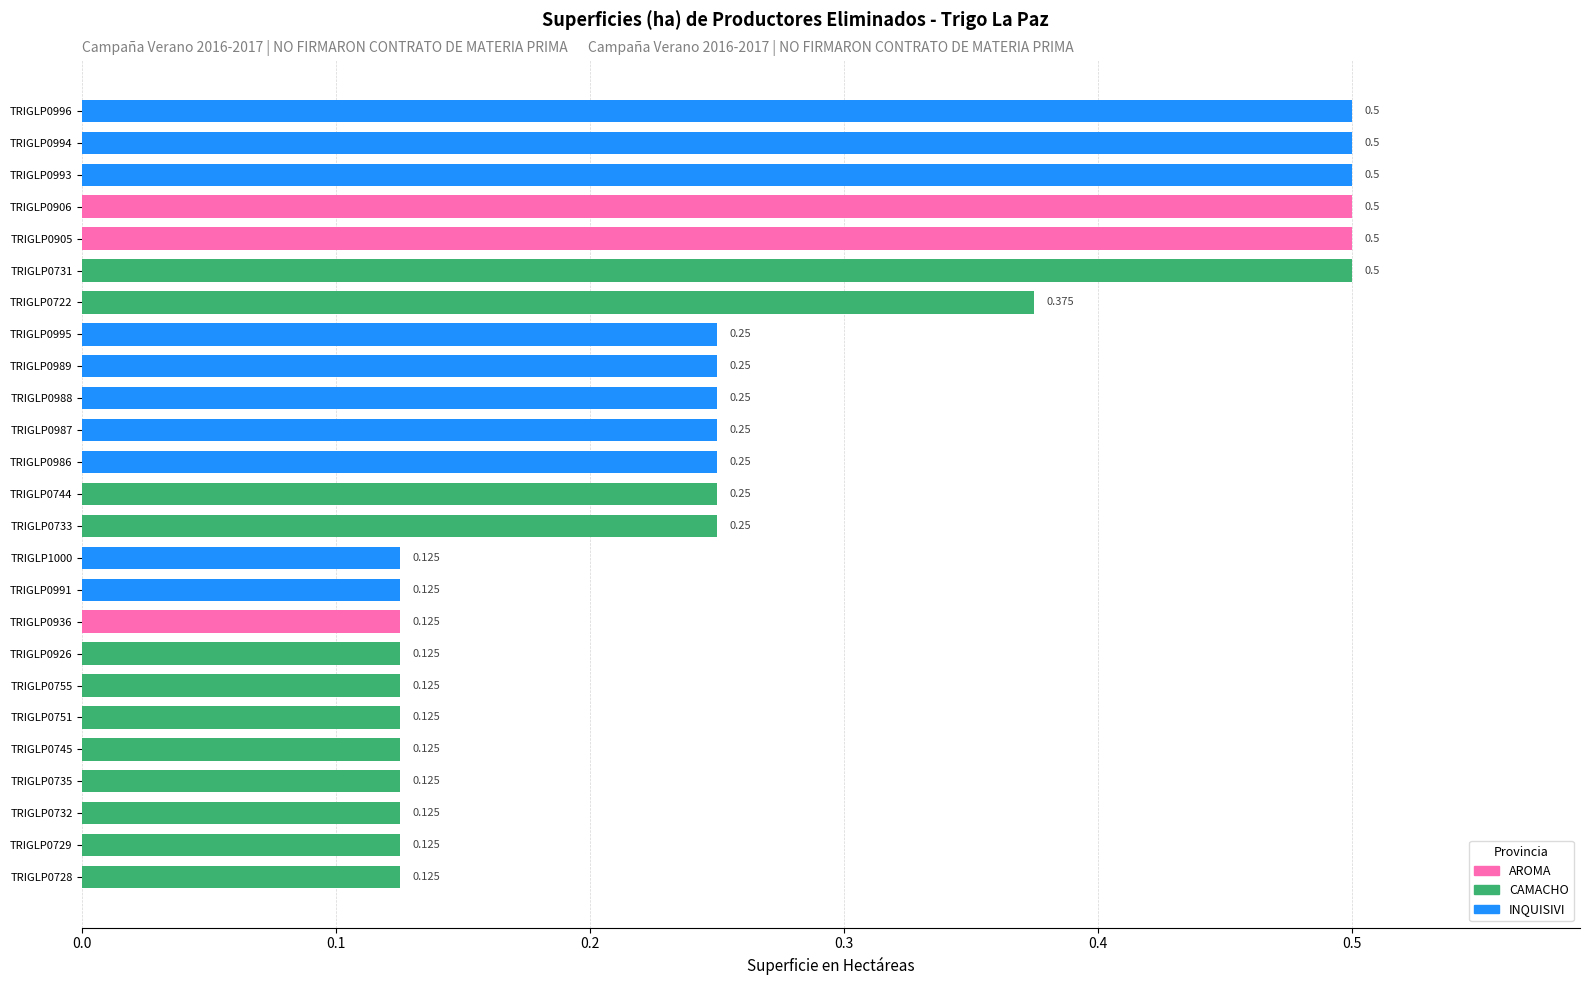

Count the number of categories in the chart.

25